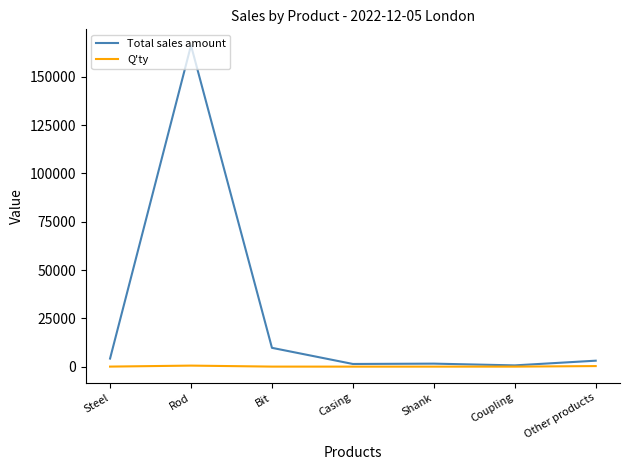

List the series in order of their overall mean, highest first.

Total sales amount, Q'ty